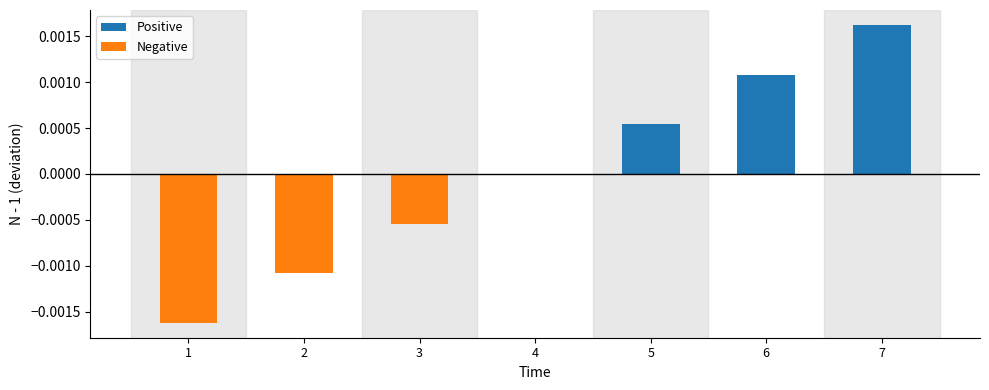

Is it true that the value at 1 is -0.0?

True